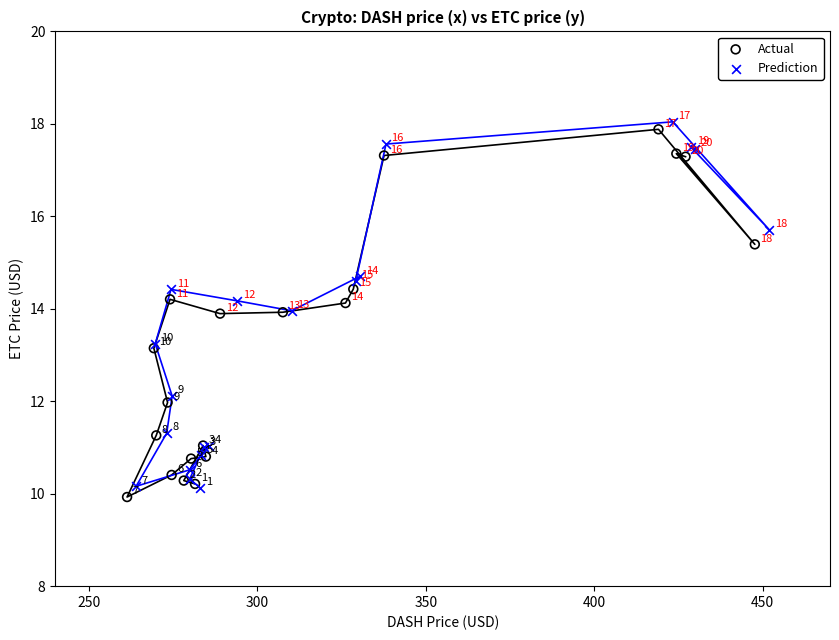

What are all the series names shown in the legend?

Actual, Prediction